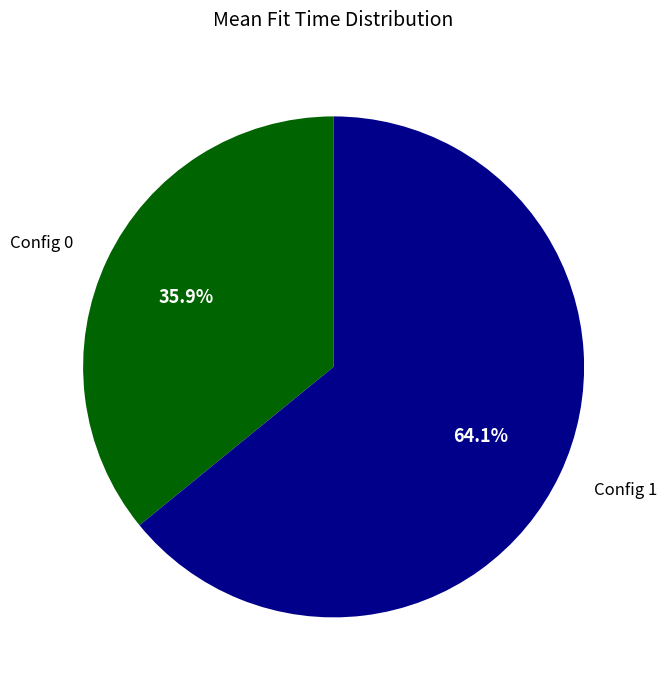

What is the largest slice in the pie chart?

Config 1